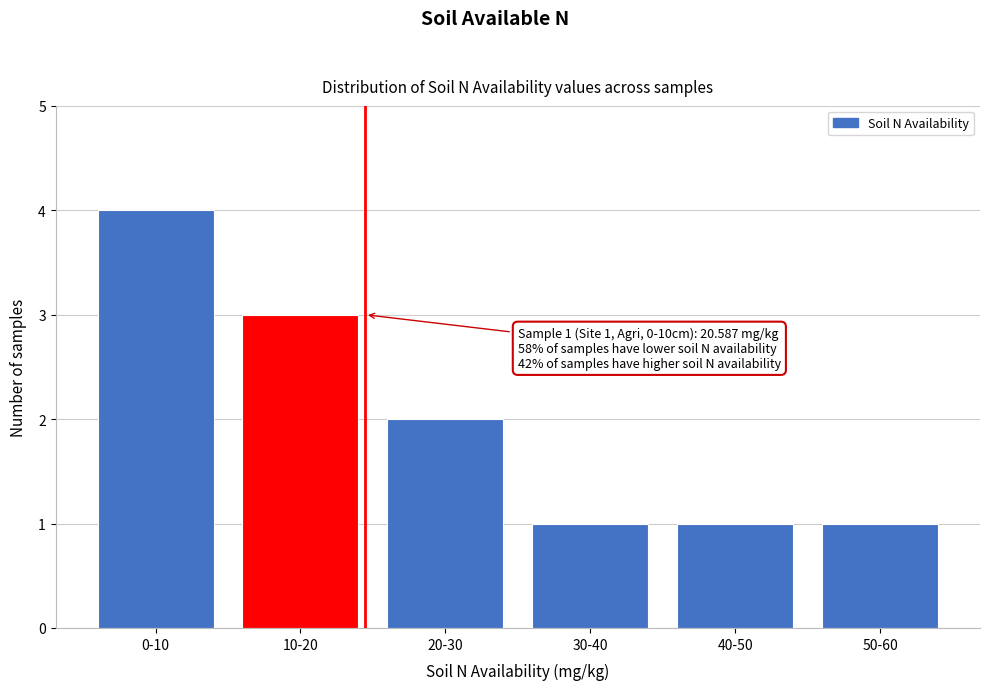

Reading right to left, transcribe all the data shown in this chart.

1	1	1	2	3	4